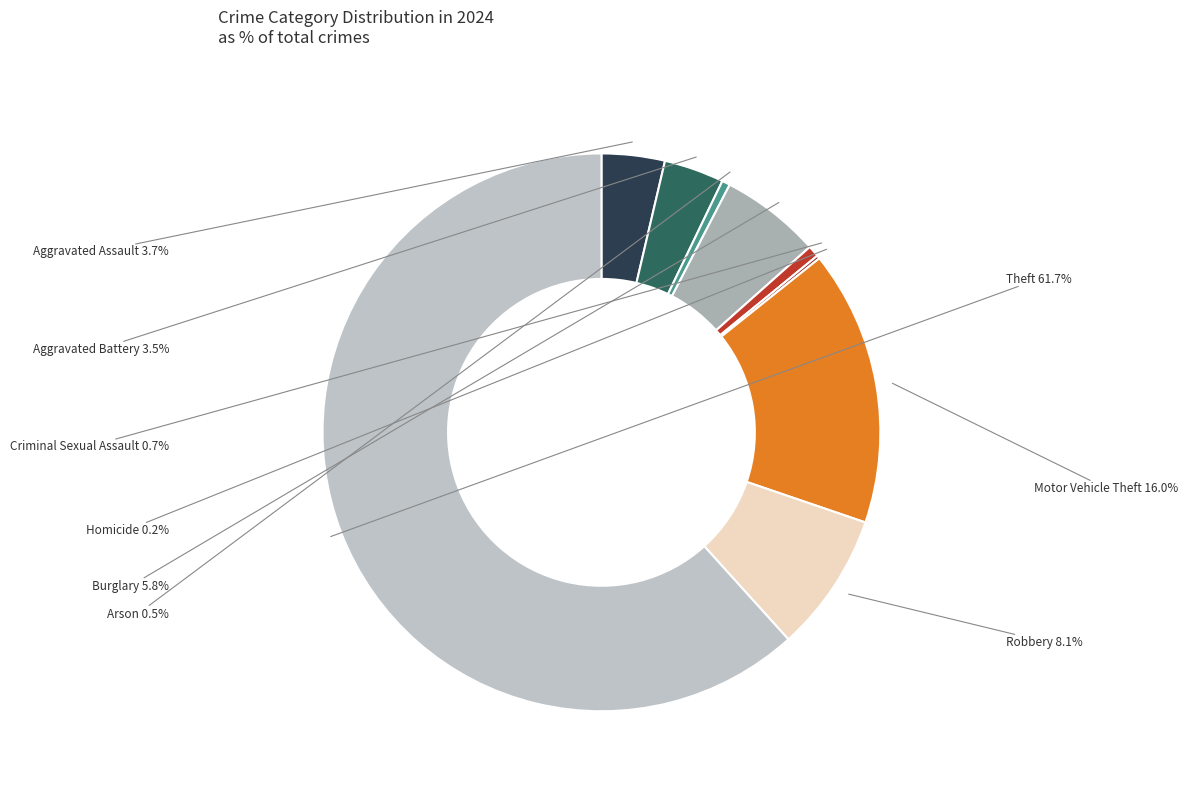

Approximately how many times larger is the value at Criminal Sexual Assault compared to Arson?

1.4